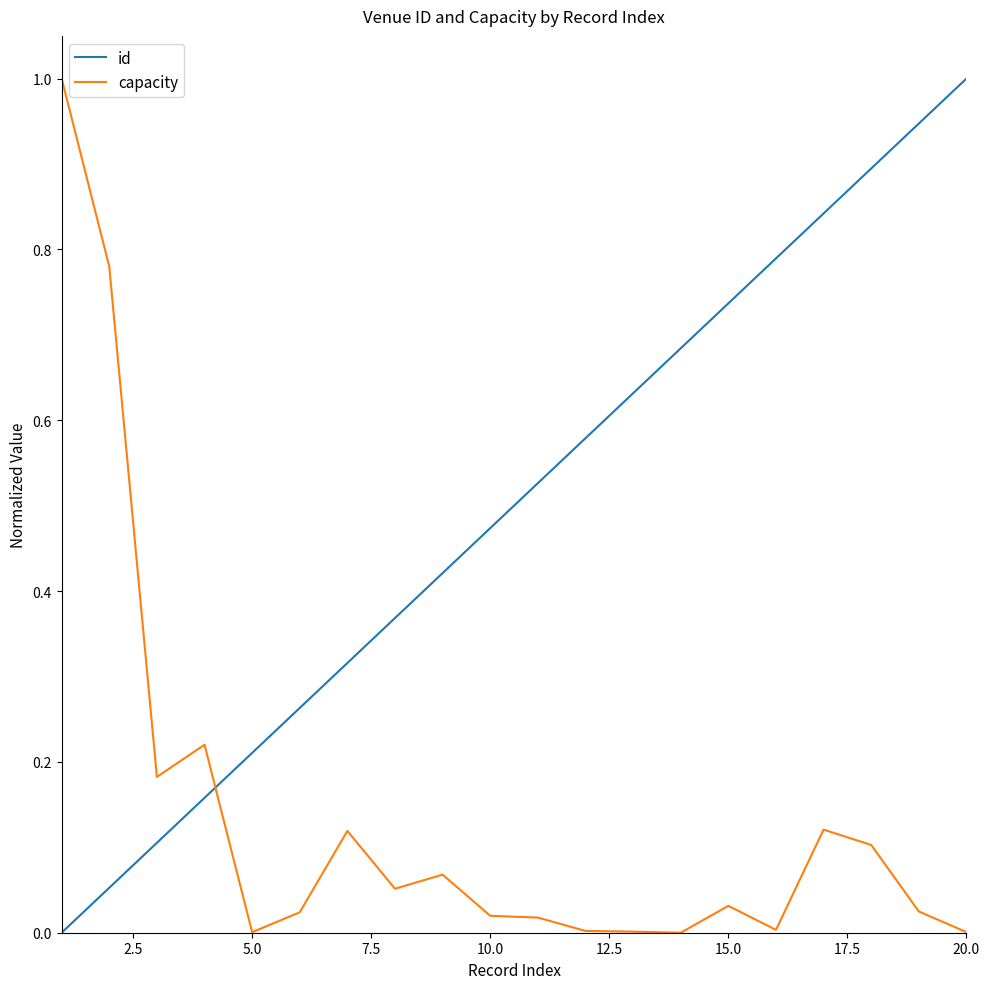

How many positive values does the id series have?

19